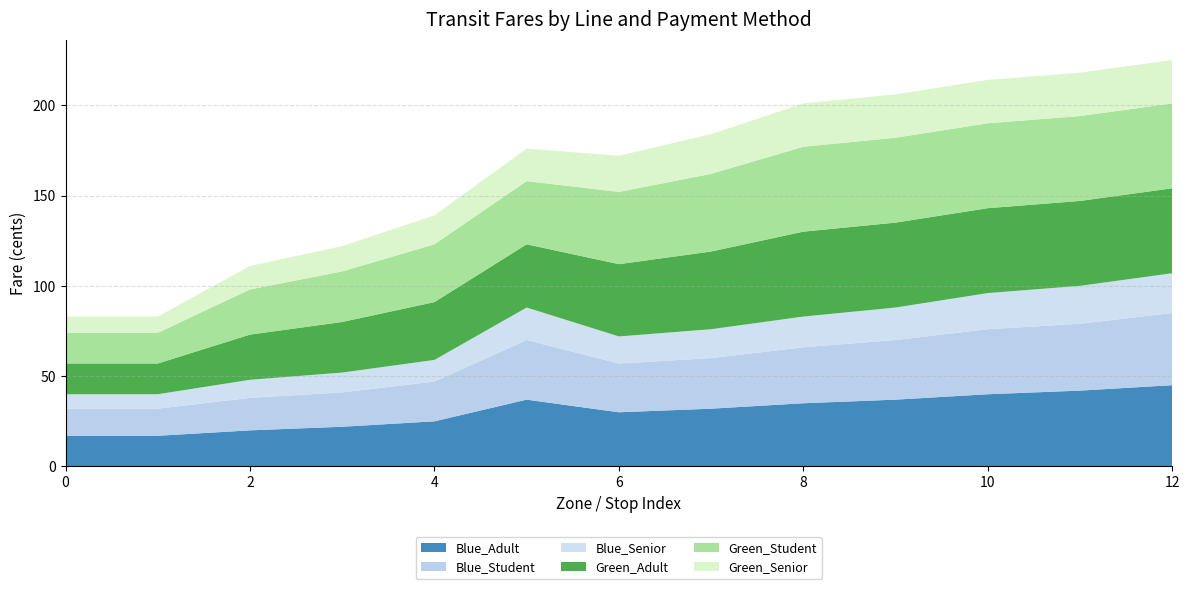

Reading left to right, what are all the values shown in this chart?

Blue_Adult: 0=17	1=17	2=20	3=22	4=25	5=37	6=30	7=32	8=35	9=37	10=40	11=42	12=45
Blue_Student: 0=15	1=15	2=18	3=19	4=22	5=33	6=27	7=28	8=31	9=33	10=36	11=37	12=40
Blue_Senior: 0=8	1=8	2=10	3=11	4=12	5=18	6=15	7=16	8=17	9=18	10=20	11=21	12=22
Green_Adult: 0=17	1=17	2=25	3=28	4=32	5=35	6=40	7=43	8=47	9=47	10=47	11=47	12=47
Green_Student: 0=17	1=17	2=25	3=28	4=32	5=35	6=40	7=43	8=47	9=47	10=47	11=47	12=47
Green_Senior: 0=9	1=9	2=13	3=14	4=16	5=18	6=20	7=22	8=24	9=24	10=24	11=24	12=24